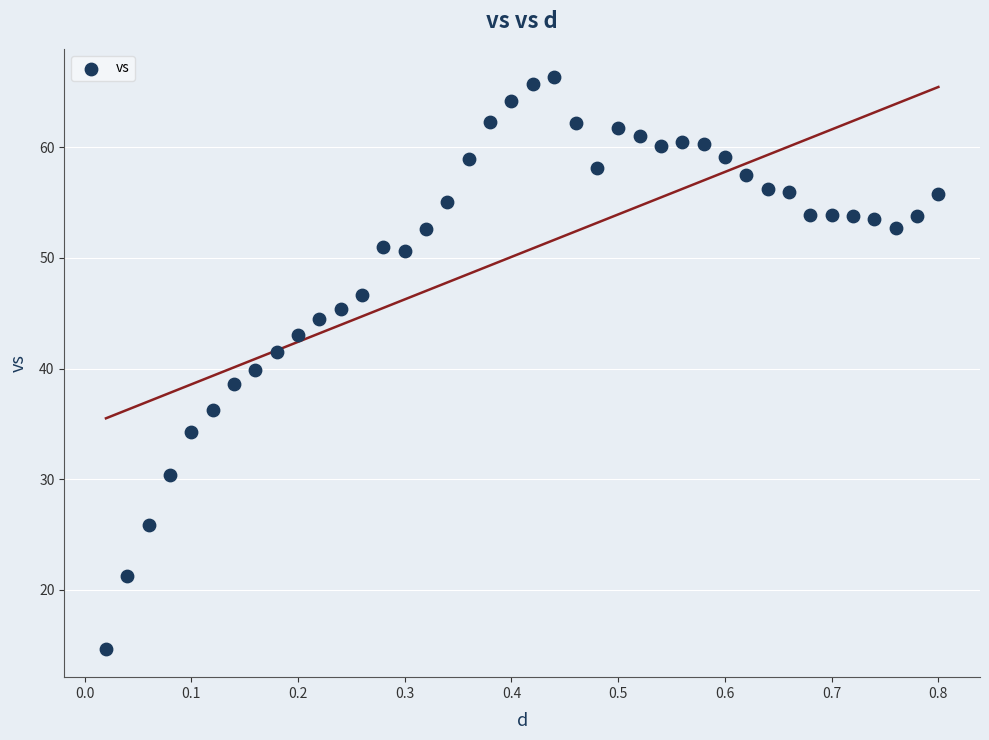

What is the range of Y values (max minus min)?

51.7